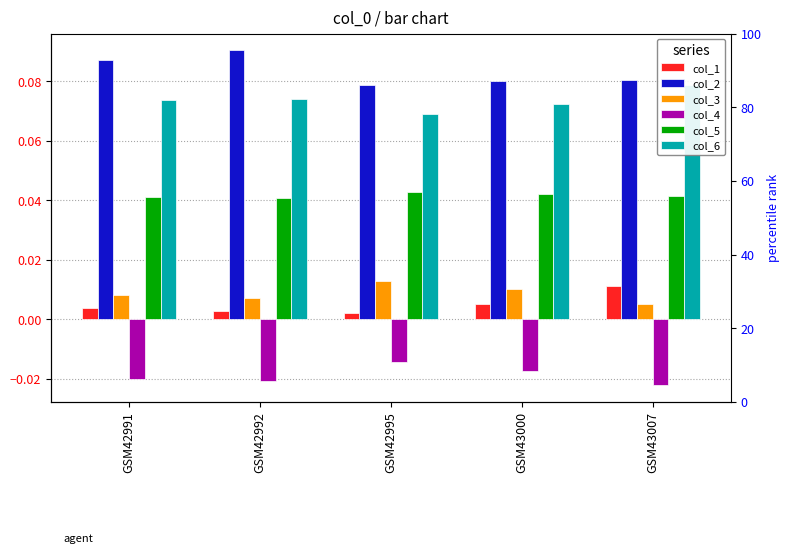

Reading left to right, transcribe all the data shown in this chart.

col_1: 0.0	0.0	0.0	0.0	0.0
col_2: 0.1	0.1	0.1	0.1	0.1
col_3: 0.0	0.0	0.0	0.0	0.0
col_4: -0.0	-0.0	-0.0	-0.0	-0.0
col_5: 0.0	0.0	0.0	0.0	0.0
col_6: 0.1	0.1	0.1	0.1	0.1